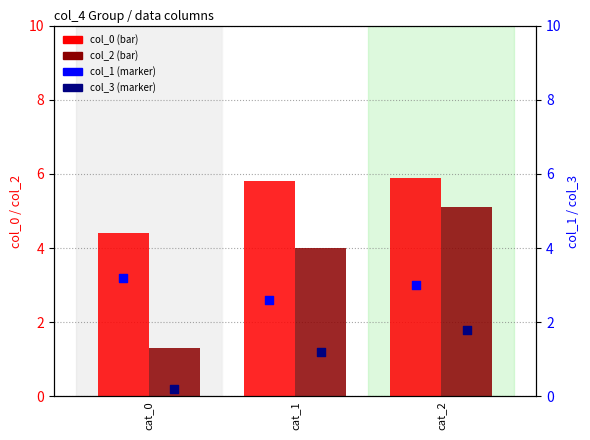

Which series has the widest spread of Y values?

col_2